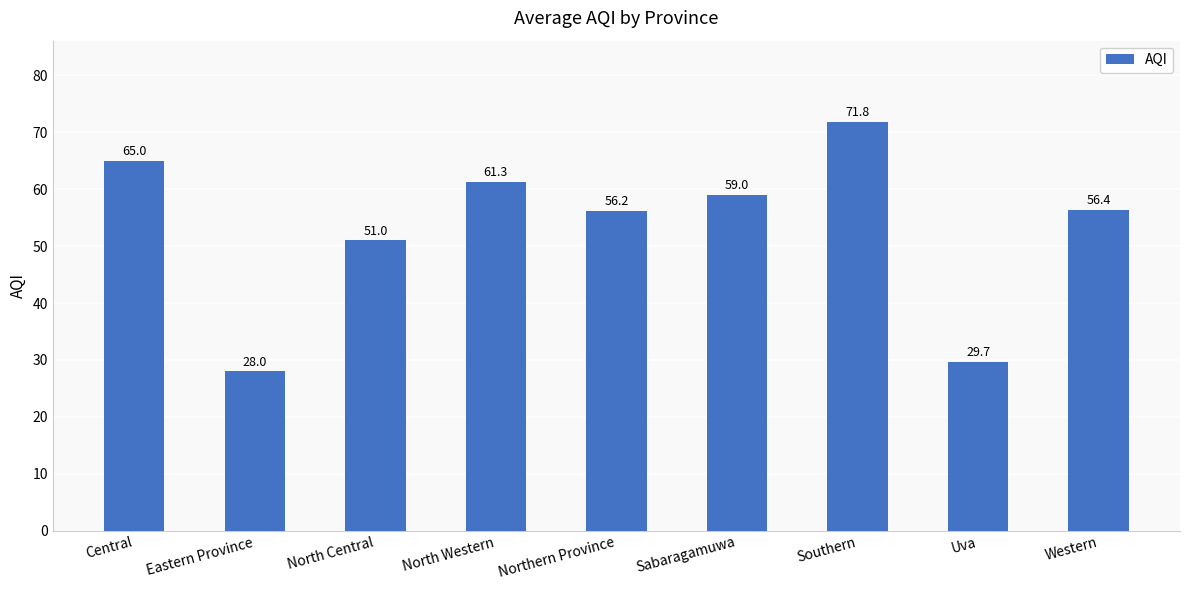

What is the label of the 9th bar from the left?

Western